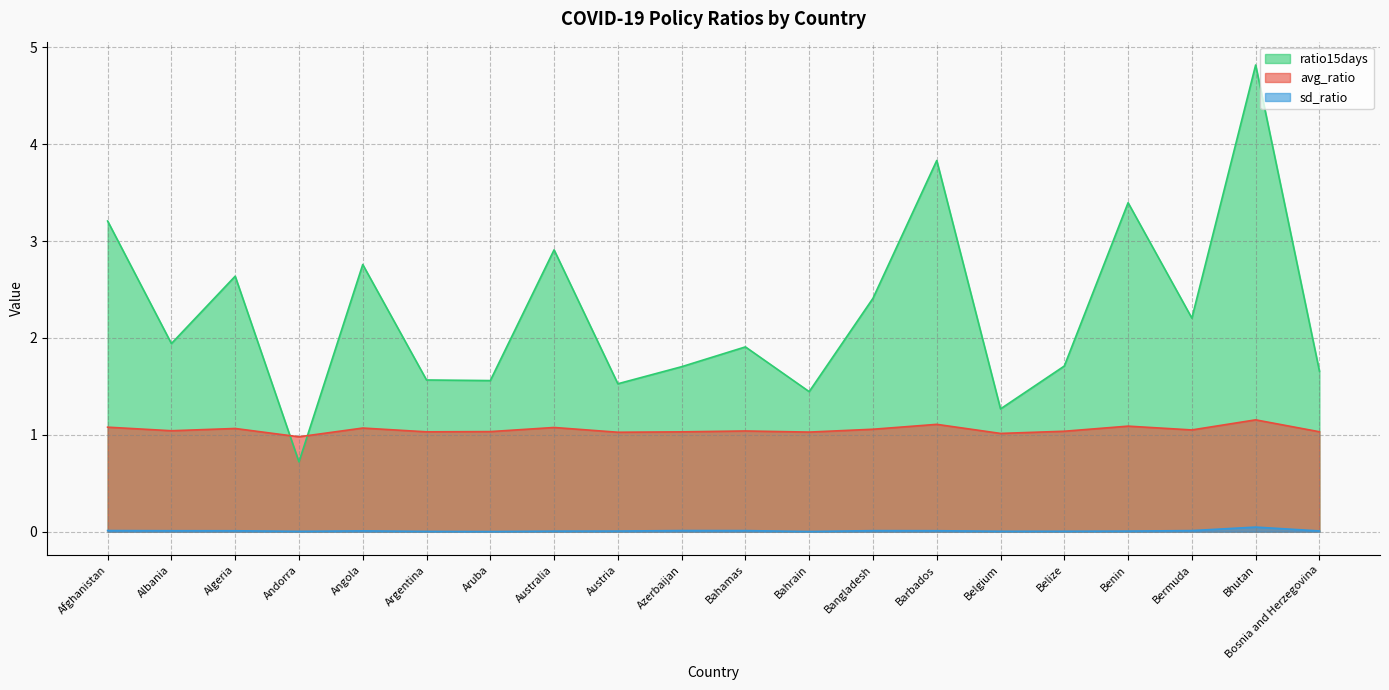

What is the value of the ratio15days point at the 13th from the left?

2.4